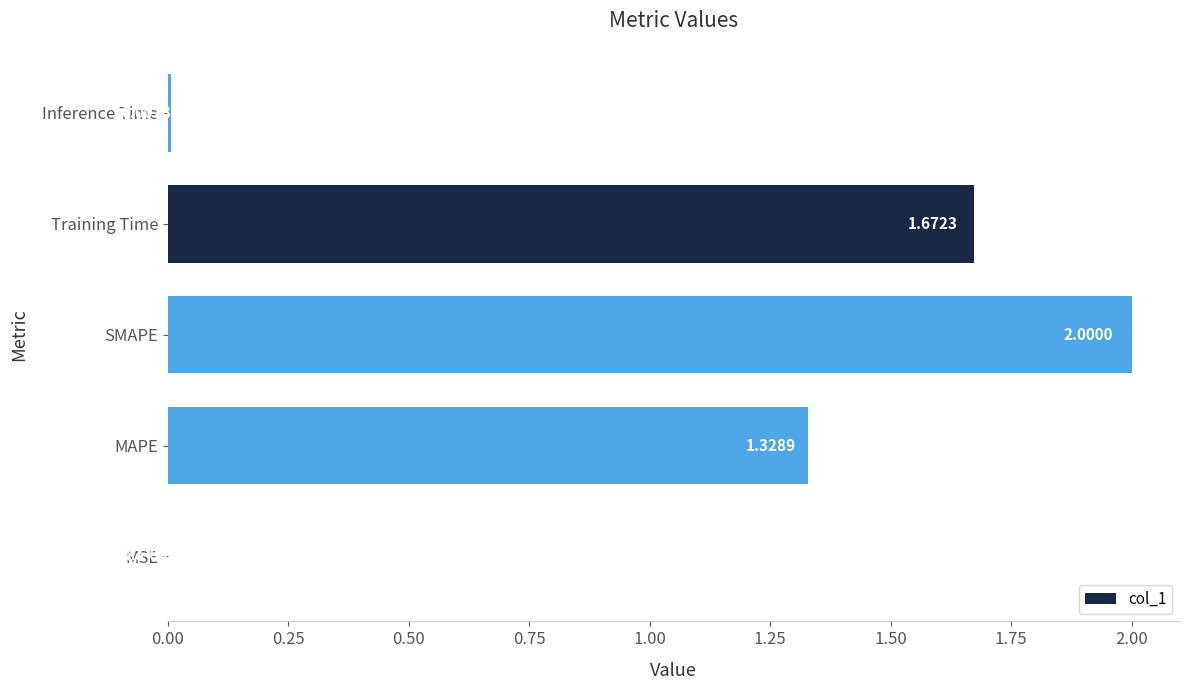

What is the change in value from SMAPE to Inference Time?

-2.0